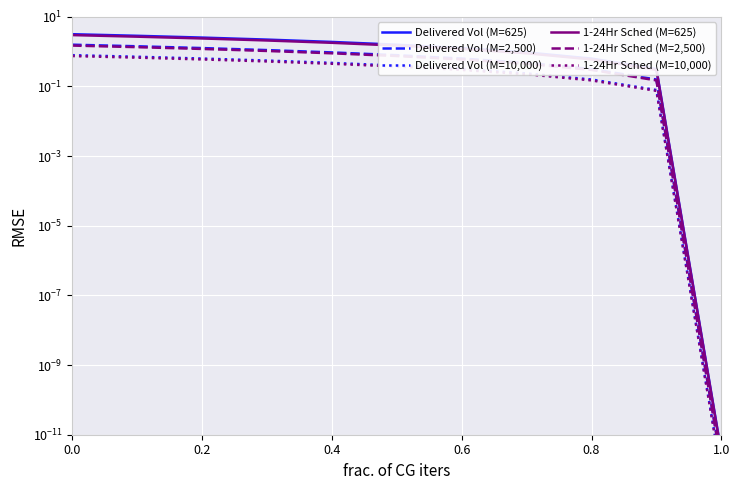

What is the sum of the Delivered Vol (M=625) values at 0.0 and 0.4?

5.1